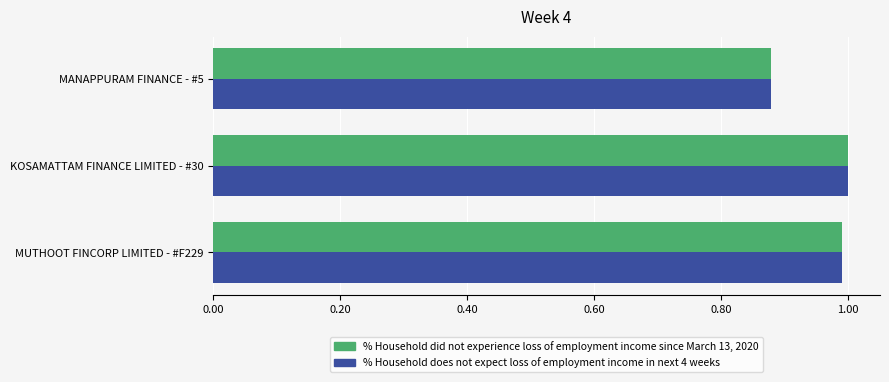

Rank the categories by % Household does not expect loss of employment income in next 4 weeks value from lowest to highest.

MANAPPURAM FINANCE - #5, MUTHOOT FINCORP LIMITED - #F229, KOSAMATTAM FINANCE LIMITED - #30